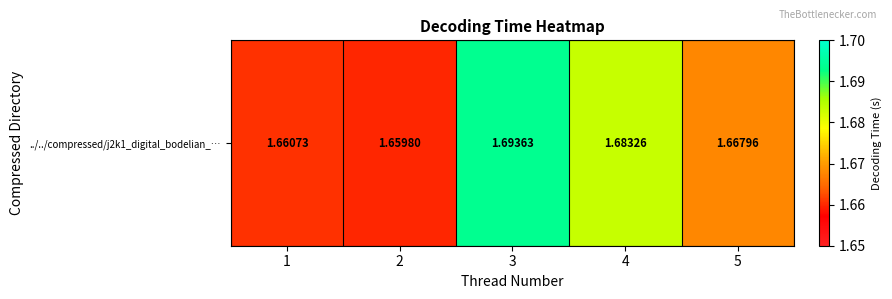

Reading left to right, list all the values displayed in this chart.

1.7	1.7	1.7	1.7	1.7